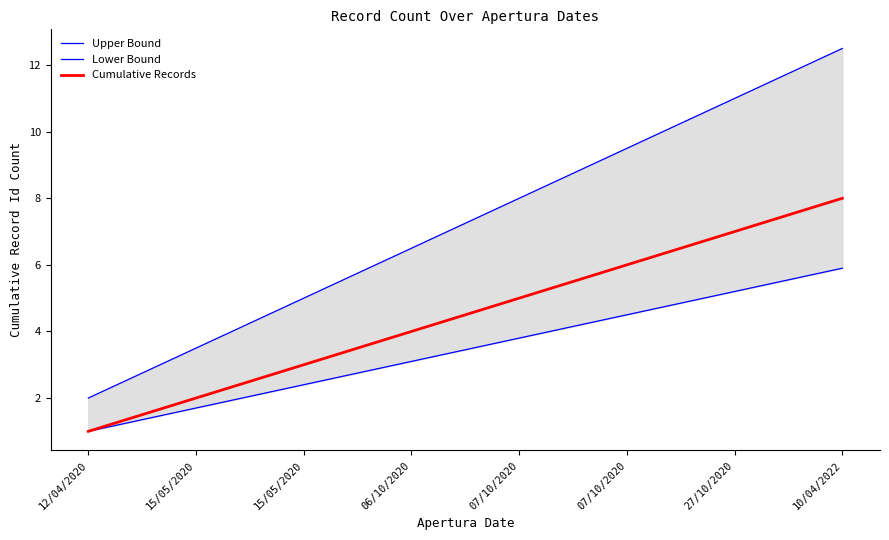

How many data points in Upper Bound are less than 8?

4